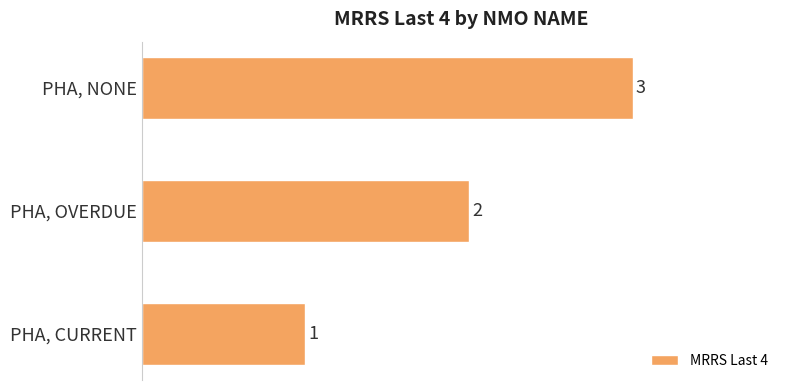

What is the average value?

2